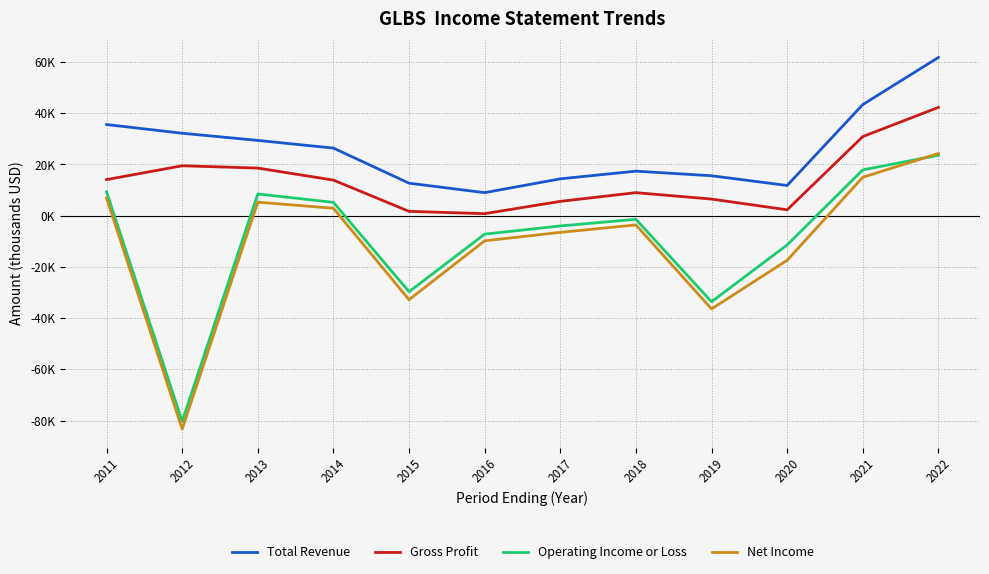

Does the chart display data point markers on the line(s)?

No